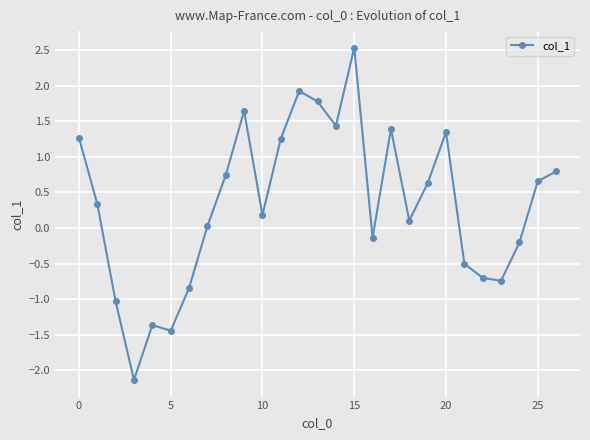

What is the maximum value shown in the chart?

2.5